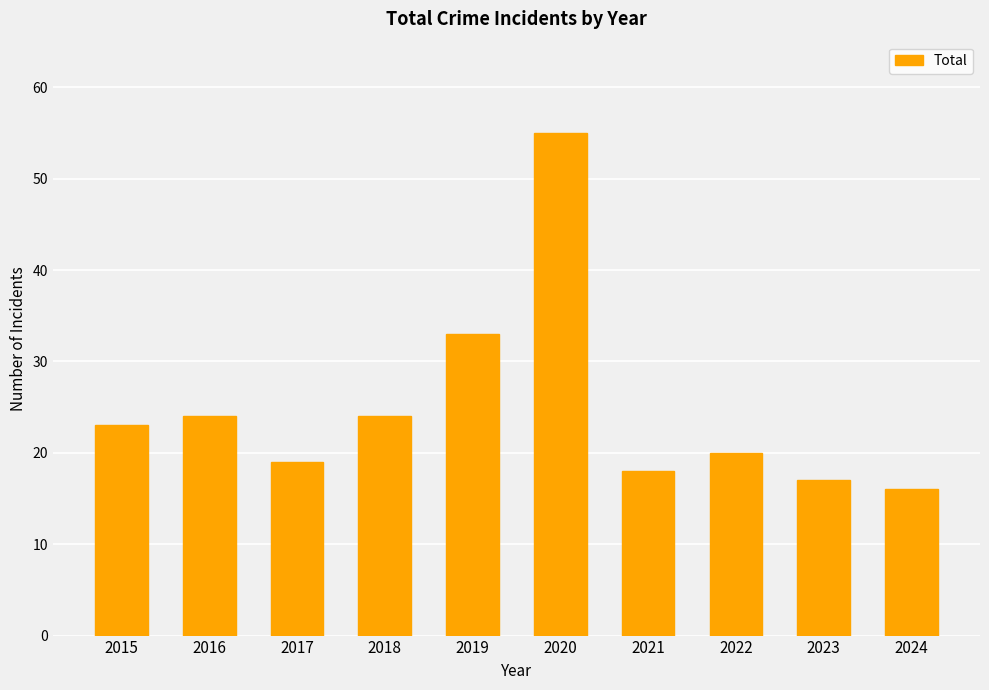

What is the difference between the maximum and minimum values?

39